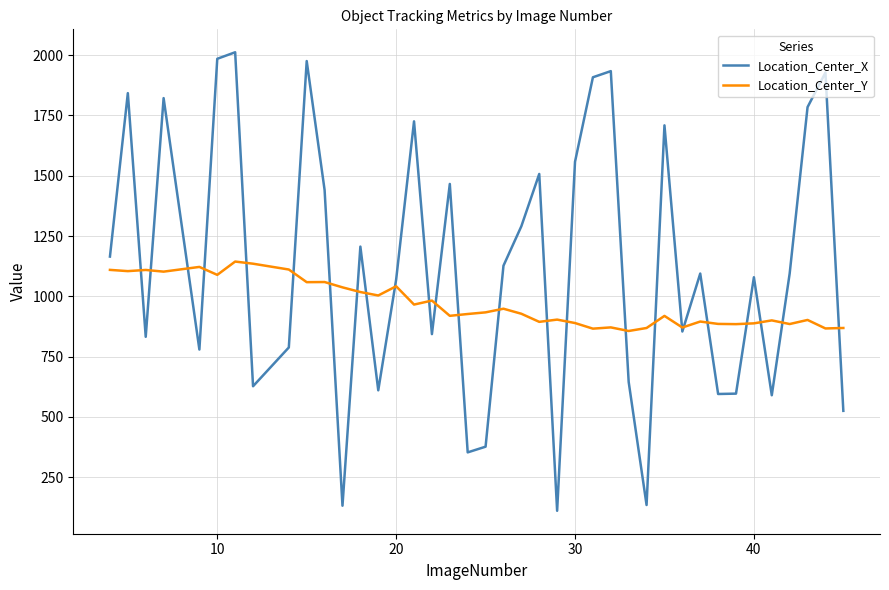

Rank the series by their average value, from lowest to highest.

Location_Center_Y, Location_Center_X